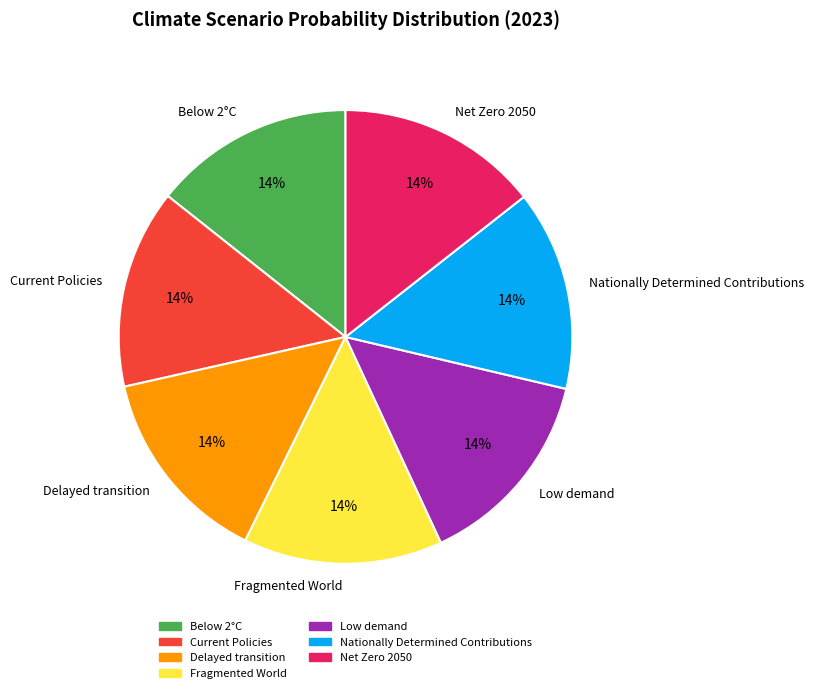

How many segments does this pie chart have?

7